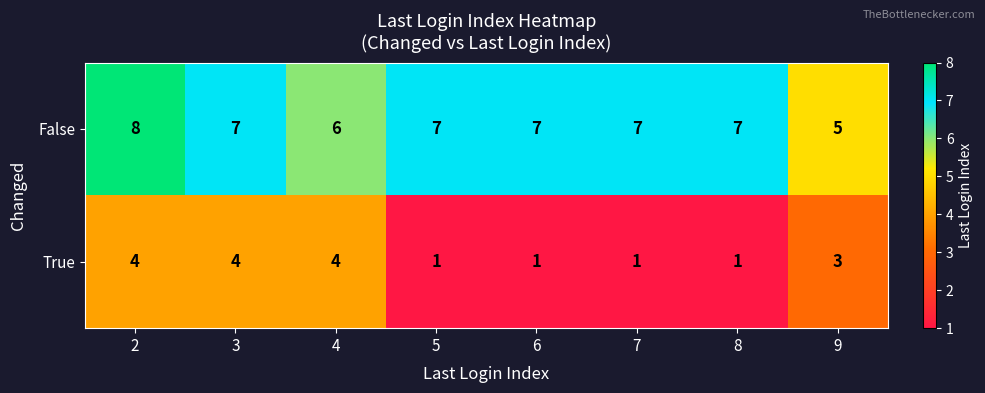

Is the value of False at 4 greater than the value of True at 2?

Yes